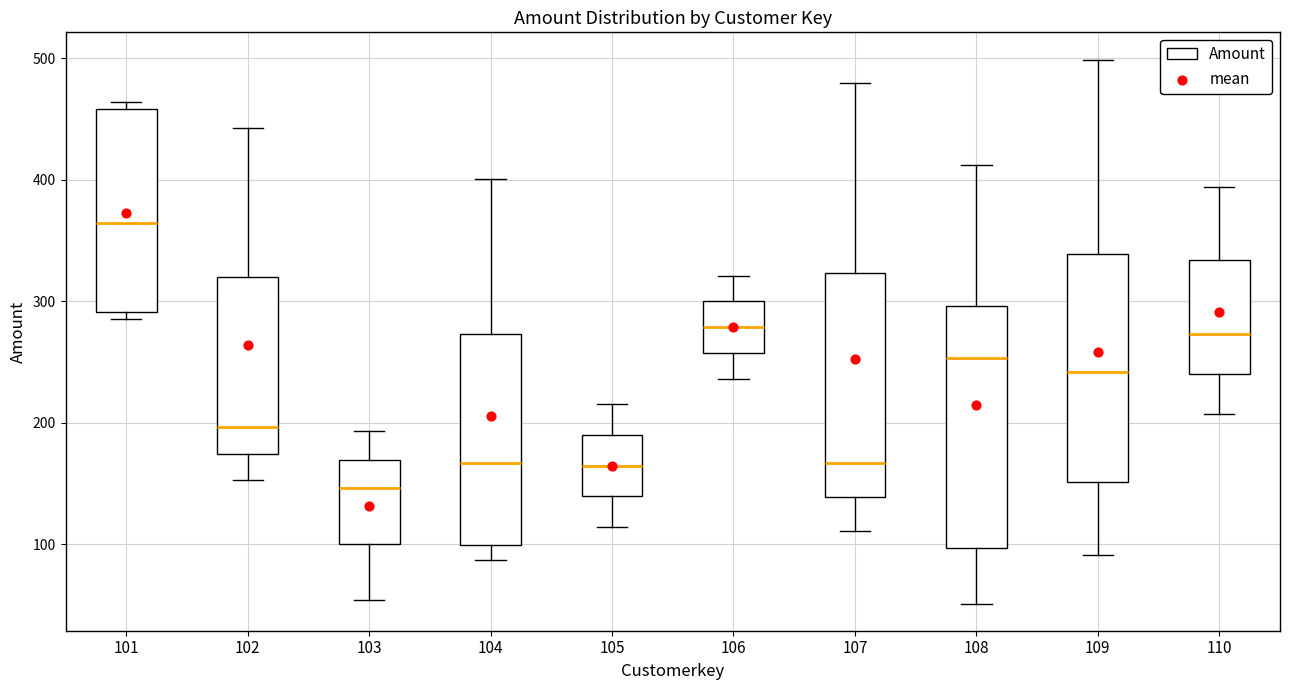

Reading left to right, read every box against the y-axis: the position of its median line, the range the box covers, and the ends of its whiskers. The values are not printed on the chart, so give them approximately, as read against the axis.

101: median 360, box 290 to 460, whiskers 290 (just below the box's lower edge) to 460 (just above the box's upper edge)
102: median 200, box 170 to 320, whiskers 150 to 440
103: median 150, box 100 to 170, whiskers 50 to 190
104: median 170, box 100 to 270, whiskers 90 to 400
105: median 160, box 140 to 190, whiskers 110 to 220
106: median 280, box 260 to 300, whiskers 240 to 320
107: median 170, box 140 to 320, whiskers 110 to 480
108: median 250, box 100 to 300, whiskers 50 to 410
109: median 240, box 150 to 340, whiskers 90 to 500
110: median 270, box 240 to 330, whiskers 210 to 390